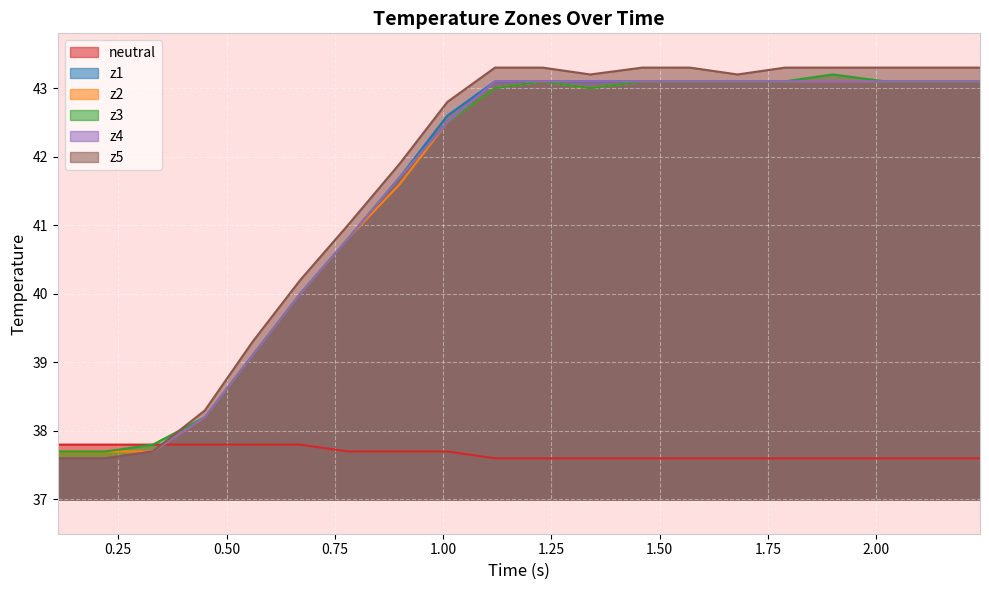

Count the number of data series in this chart.

6